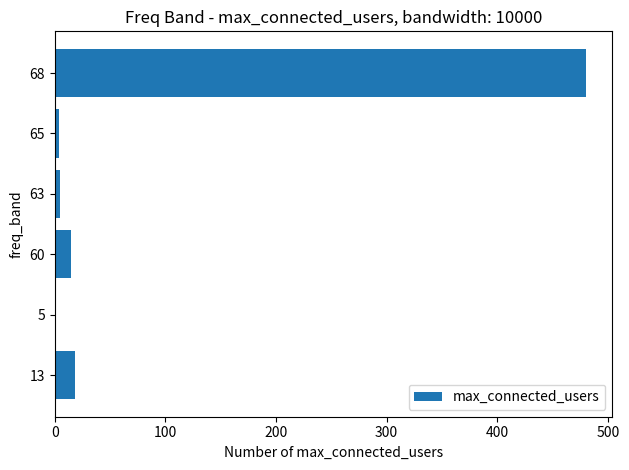

The chart shows a value of 18.6 at 13. True or false?

True